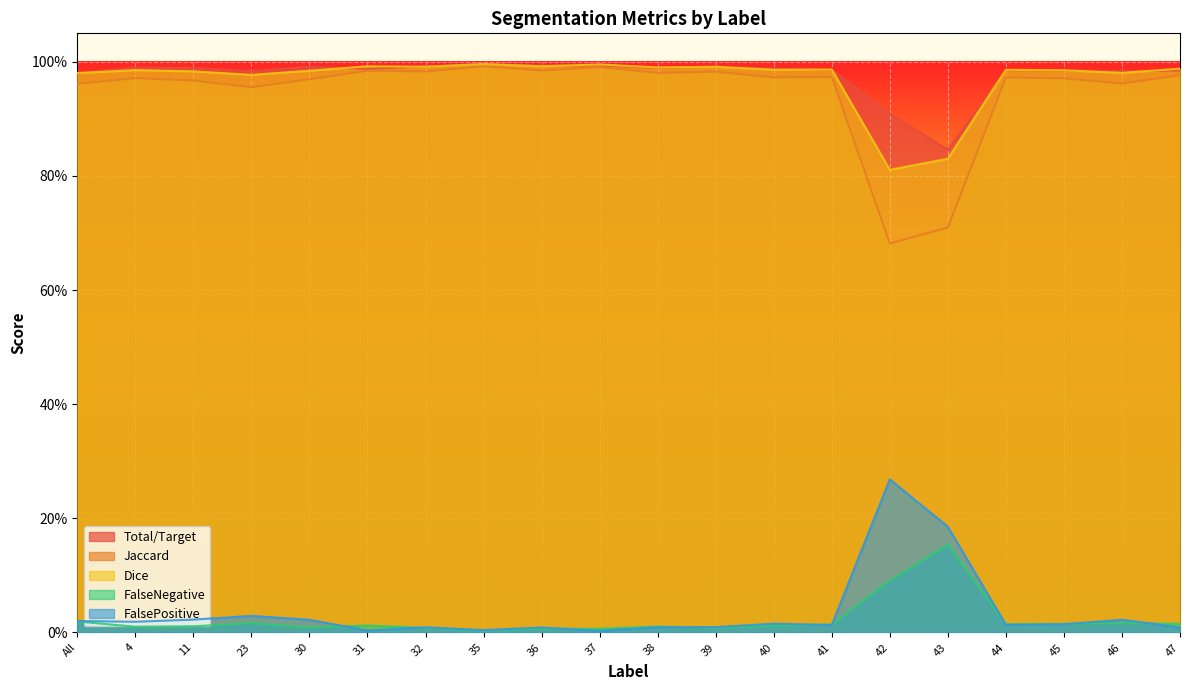

What is the difference between the highest and lowest values at 11?

1.0